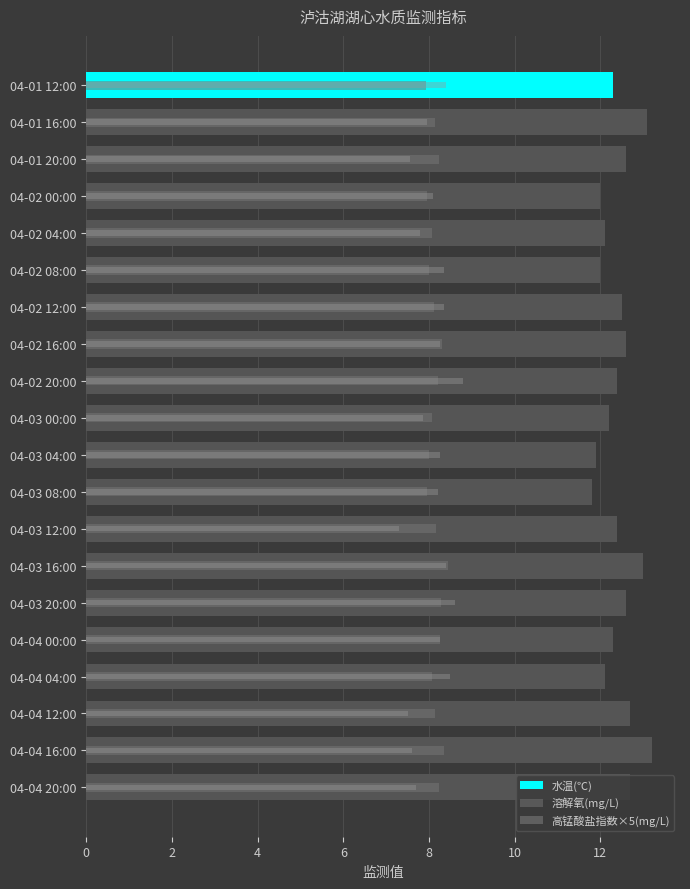

Count the number of categories in the chart.

20